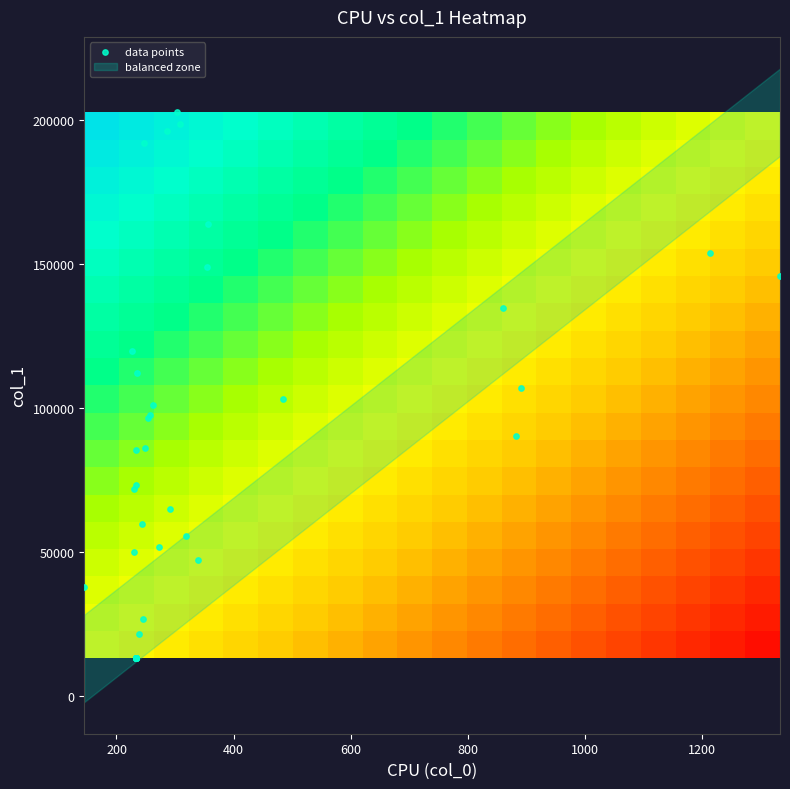

What is the greatest value displayed?

202573